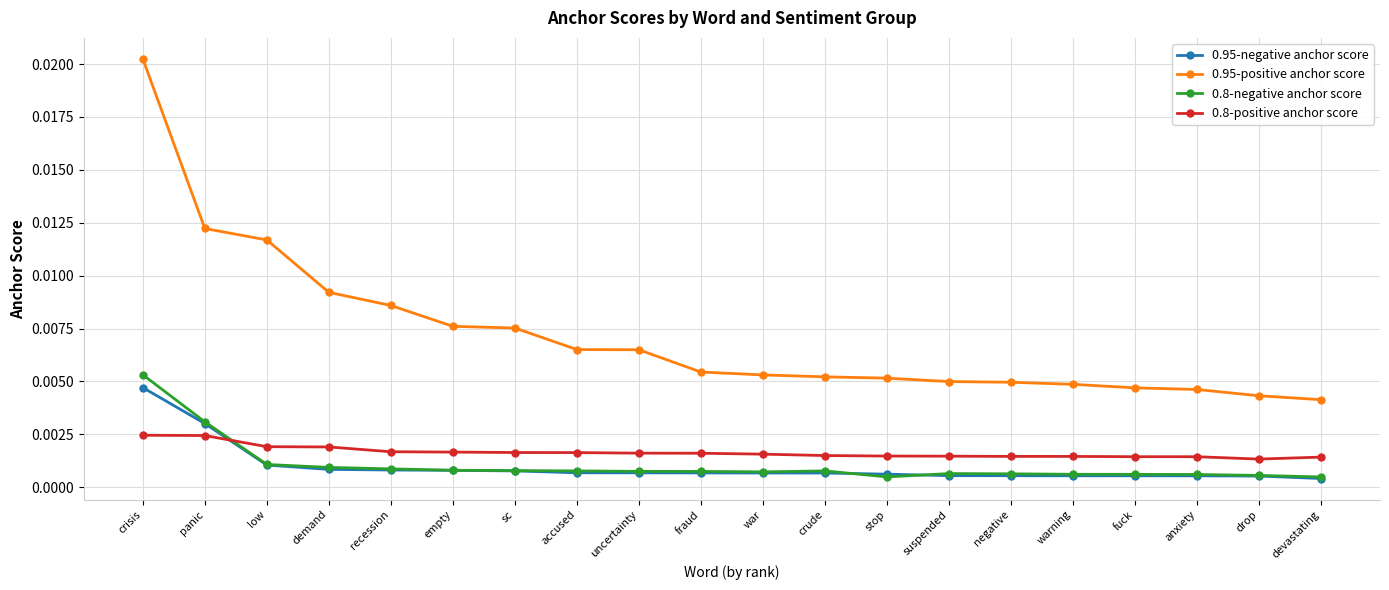

Which series has the largest range (max minus min)?

0.95-positive anchor score